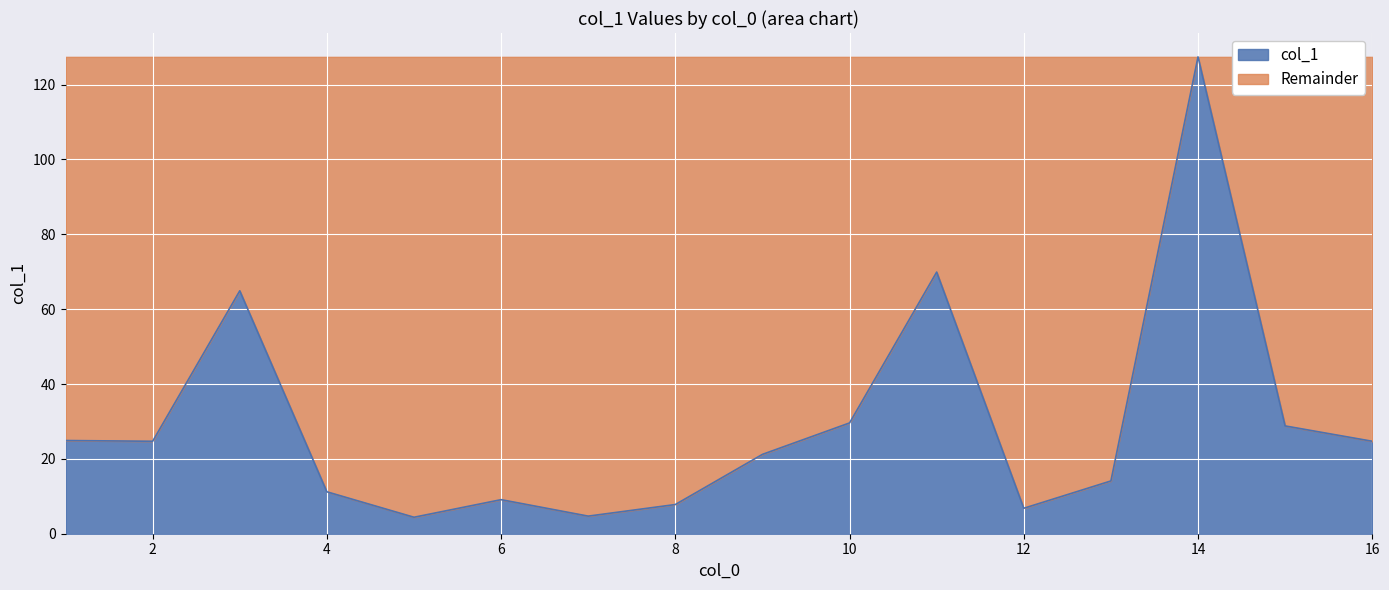

How many data points are above 24?

8